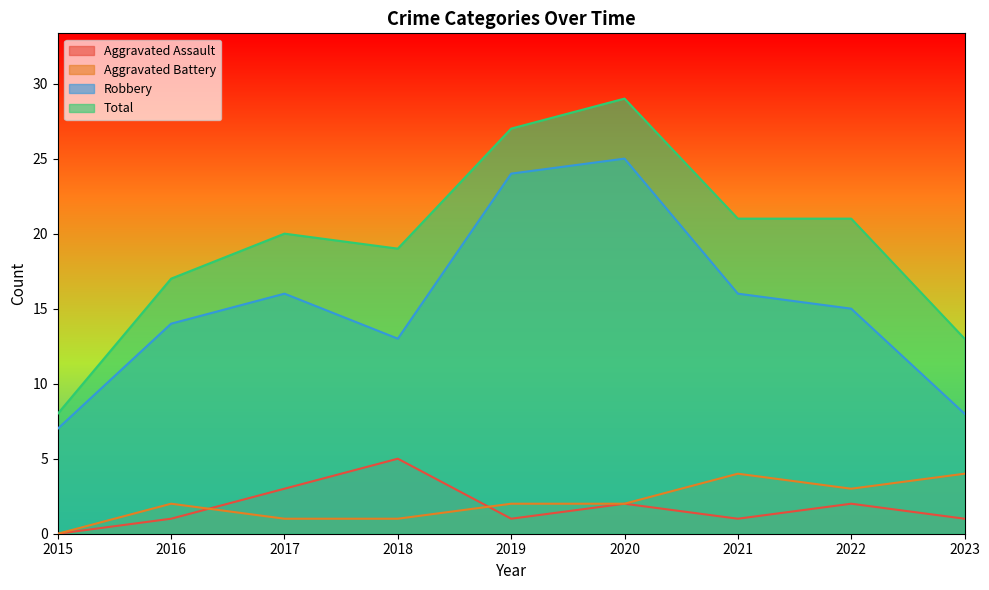

What is the difference between the maximum and minimum values in the Robbery series?

18